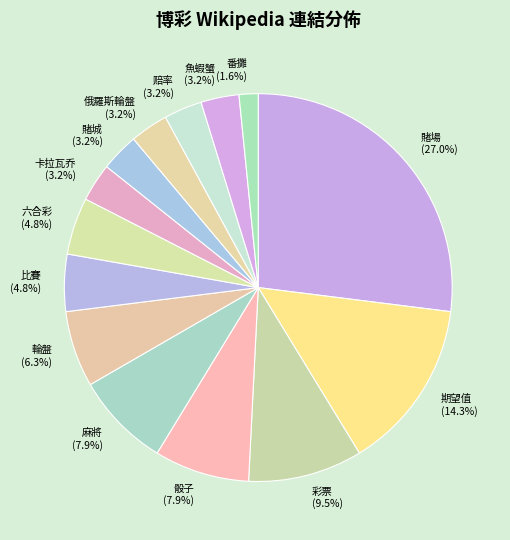

What is the smallest slice in the pie chart?

番攤